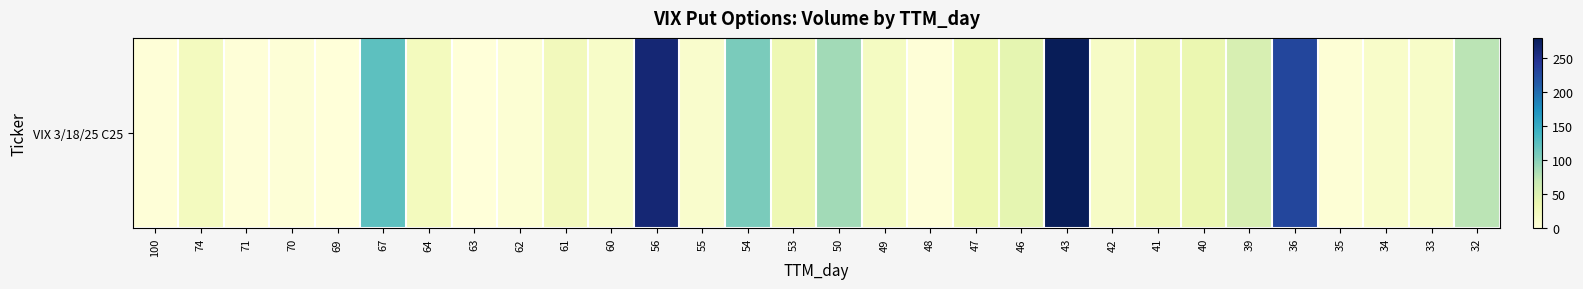

Is it true that the value at 71 is 3?

False